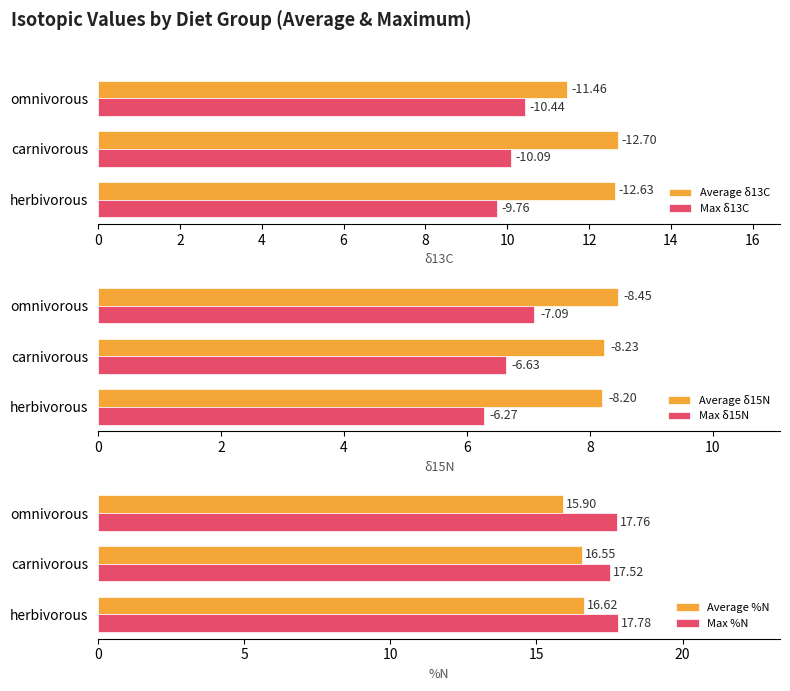

Reading left to right, transcribe all the data shown in this chart.

Average δ13C: 12.6	12.7	11.5
Max δ13C: 9.8	10.1	10.4
Average δ15N: 8.2	8.2	8.5
Max δ15N: 6.3	6.6	7.1
Average %N: 16.6	16.6	15.9
Max %N: 17.8	17.5	17.8